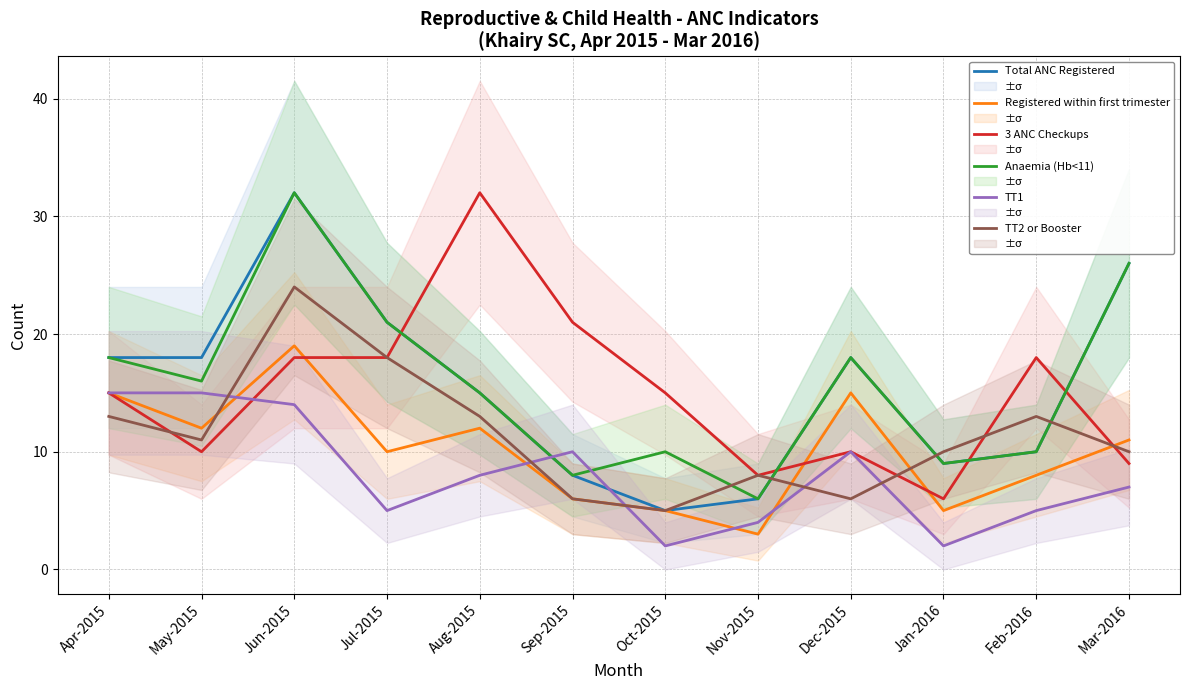

Reading right to left, what are all the values shown in this chart?

Total ANC Registered: Mar-2016=26	Feb-2016=10	Jan-2016=9	Dec-2015=18	Nov-2015=6	Oct-2015=5	Sep-2015=8	Aug-2015=15	Jul-2015=21	Jun-2015=32	May-2015=18	Apr-2015=18
Registered within first trimester: Mar-2016=11	Feb-2016=8	Jan-2016=5	Dec-2015=15	Nov-2015=3	Oct-2015=5	Sep-2015=6	Aug-2015=12	Jul-2015=10	Jun-2015=19	May-2015=12	Apr-2015=15
3 ANC Checkups: Mar-2016=9	Feb-2016=18	Jan-2016=6	Dec-2015=10	Nov-2015=8	Oct-2015=15	Sep-2015=21	Aug-2015=32	Jul-2015=18	Jun-2015=18	May-2015=10	Apr-2015=15
Anaemia (Hb<11): Mar-2016=26	Feb-2016=10	Jan-2016=9	Dec-2015=18	Nov-2015=6	Oct-2015=10	Sep-2015=8	Aug-2015=15	Jul-2015=21	Jun-2015=32	May-2015=16	Apr-2015=18
TT1: Mar-2016=7	Feb-2016=5	Jan-2016=2	Dec-2015=10	Nov-2015=4	Oct-2015=2	Sep-2015=10	Aug-2015=8	Jul-2015=5	Jun-2015=14	May-2015=15	Apr-2015=15
TT2 or Booster: Mar-2016=10	Feb-2016=13	Jan-2016=10	Dec-2015=6	Nov-2015=8	Oct-2015=5	Sep-2015=6	Aug-2015=13	Jul-2015=18	Jun-2015=24	May-2015=11	Apr-2015=13